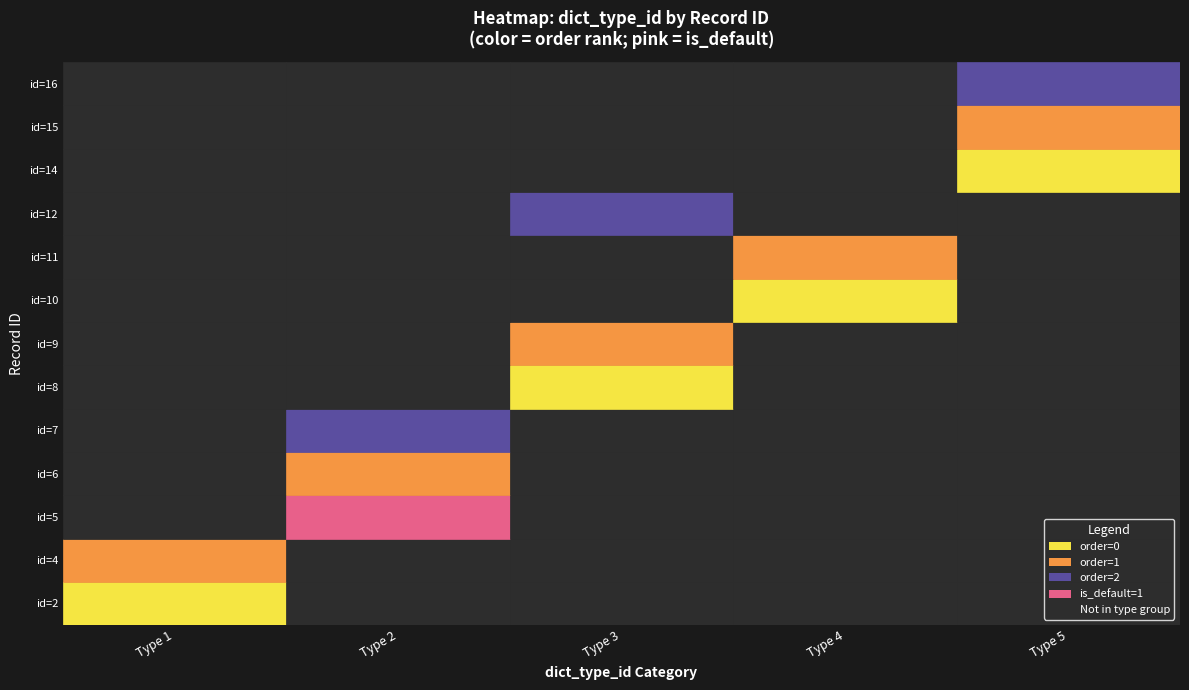

Between 0 and 2, which series saw the biggest shift?

14